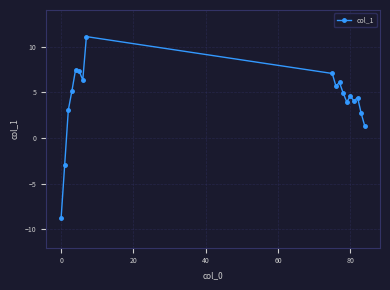

What is the difference between the second highest and minimum values?

16.3